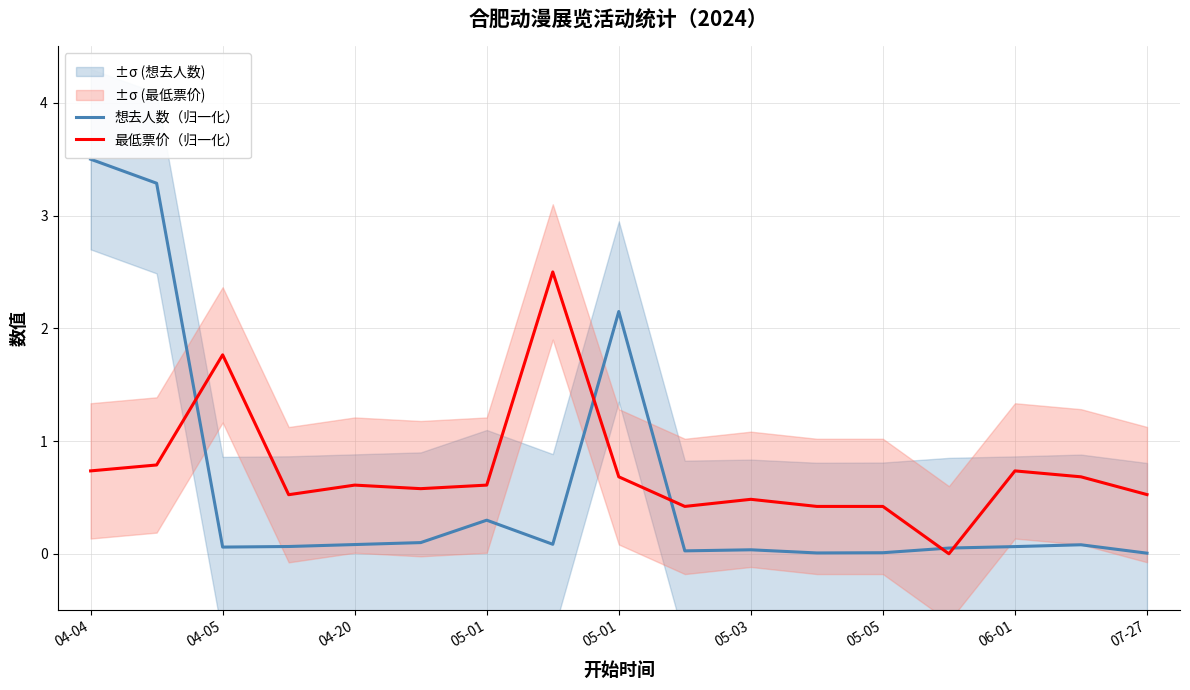

In 最低票价（归一化）, how many points are higher than both neighbors (excluding endpoints)?

5